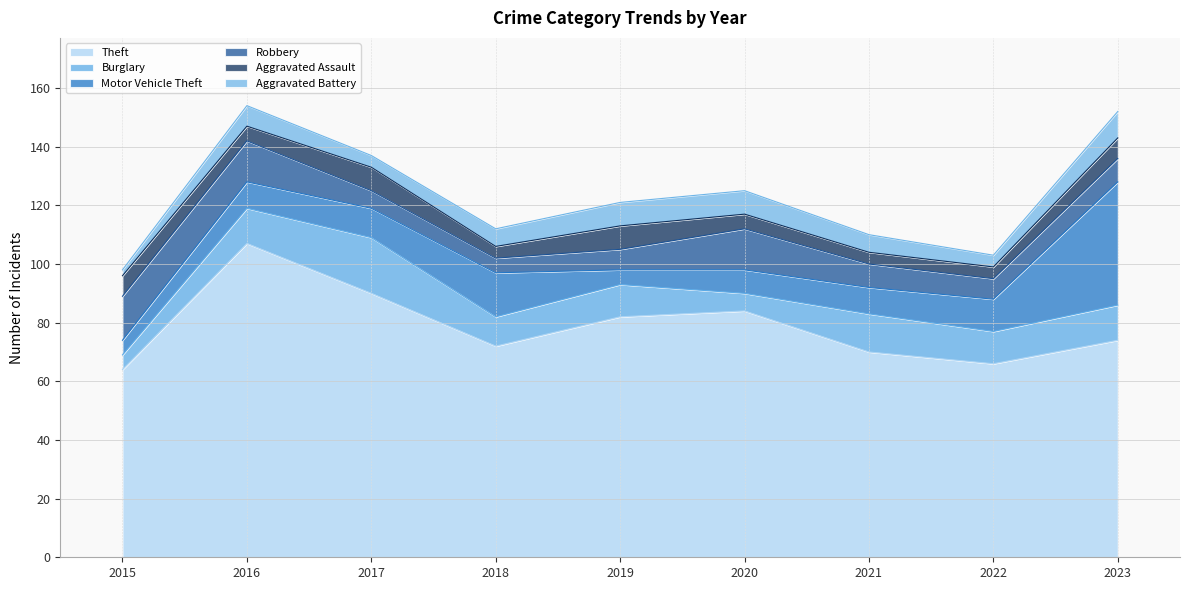

At which label does Aggravated Assault first exceed 5?

2015